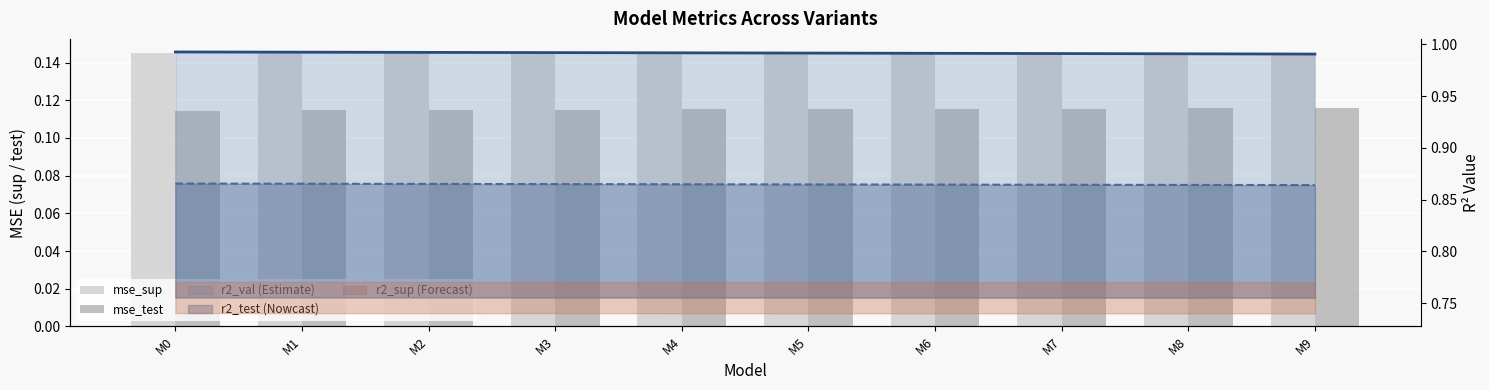

What is the maximum value for mse_test?

0.1